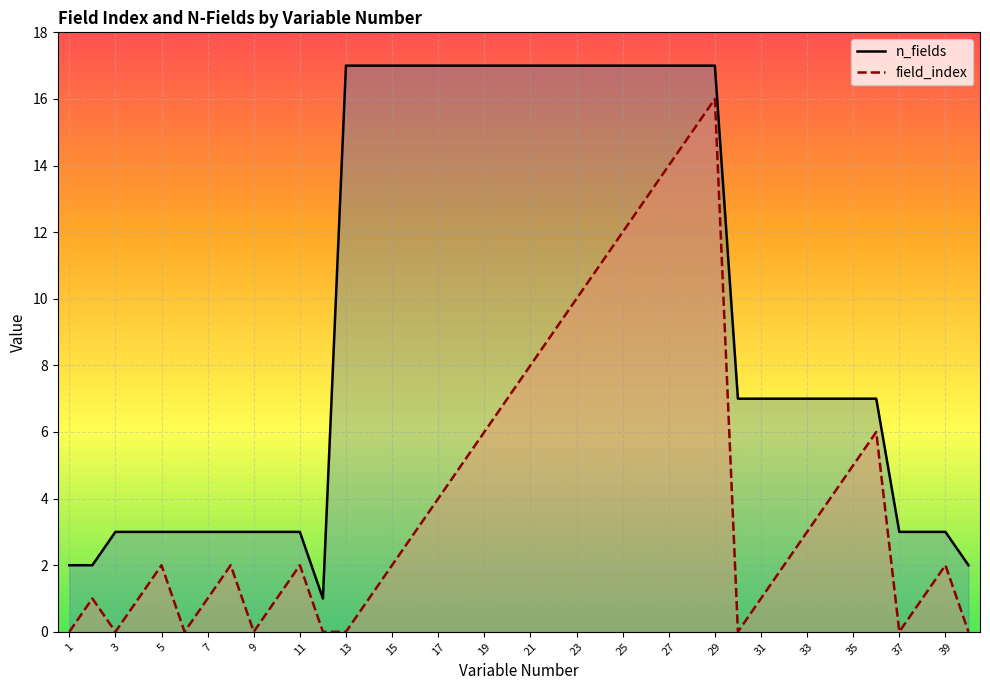

True or false: field_index and n_fields cross at least once.

False